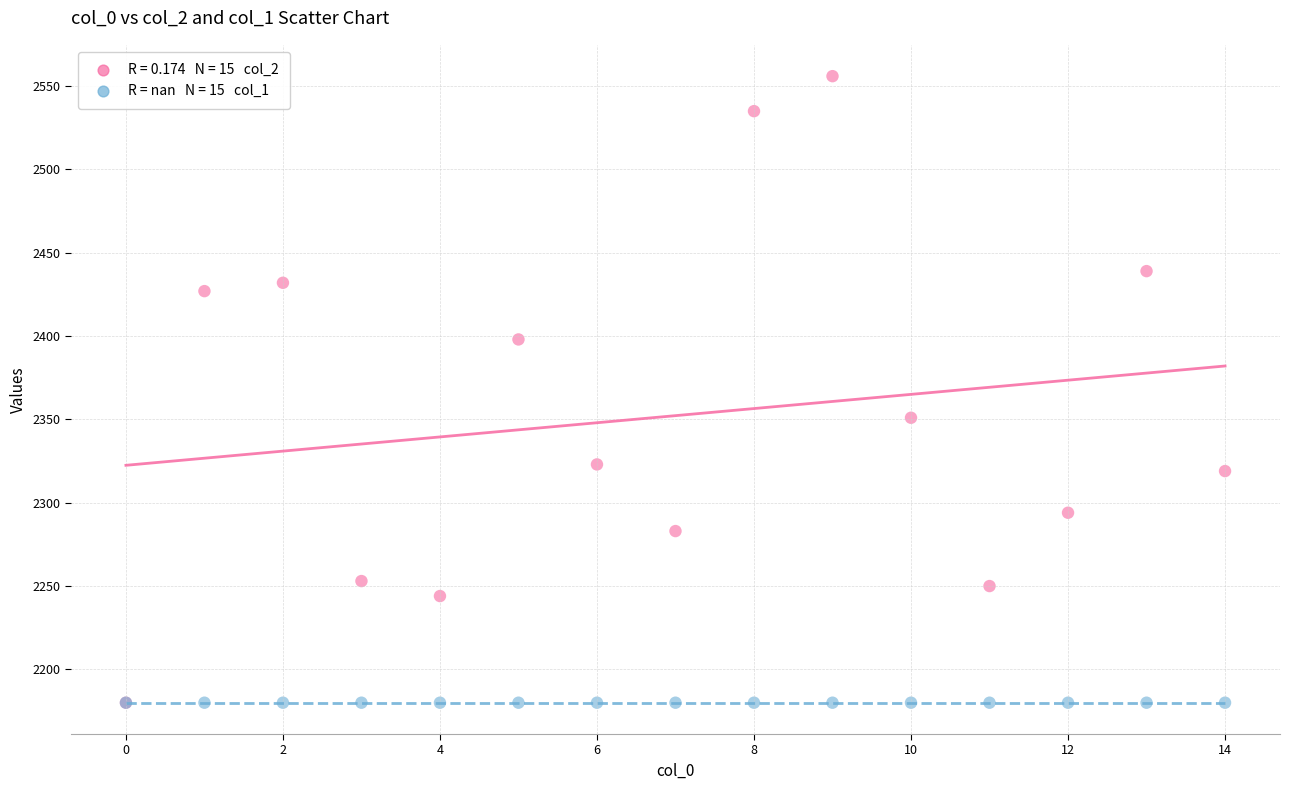

Across all series, what Y value is closest to 2368?

2351